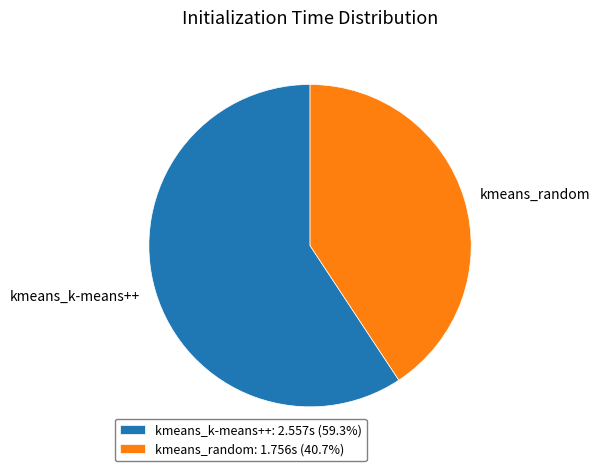

What is the largest slice in the pie chart?

kmeans_k-means++